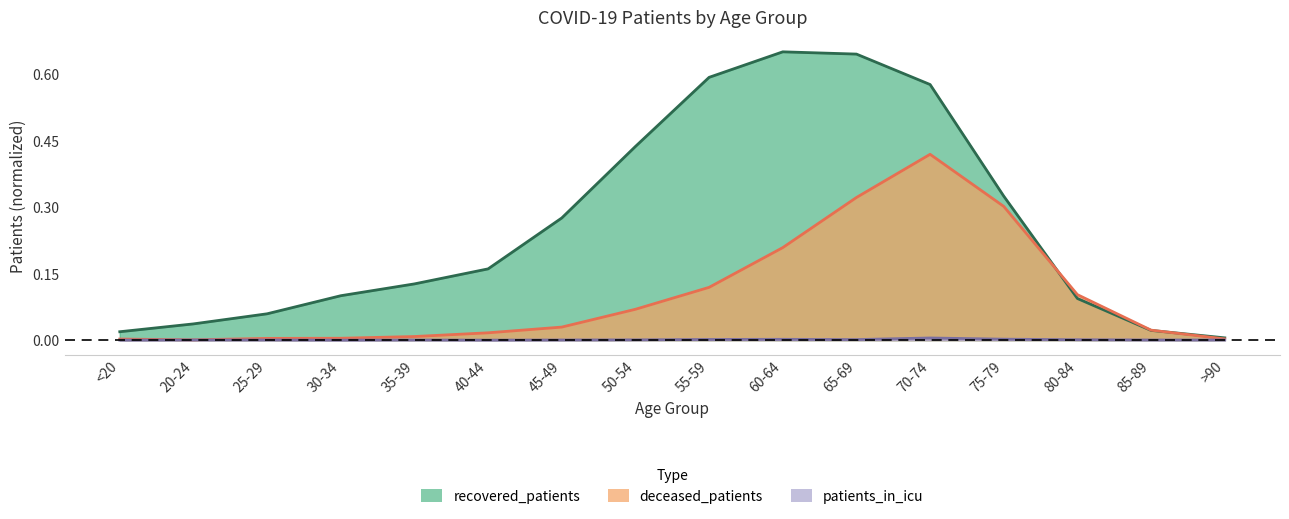

What is the label of the 4th point from the right?

75-79